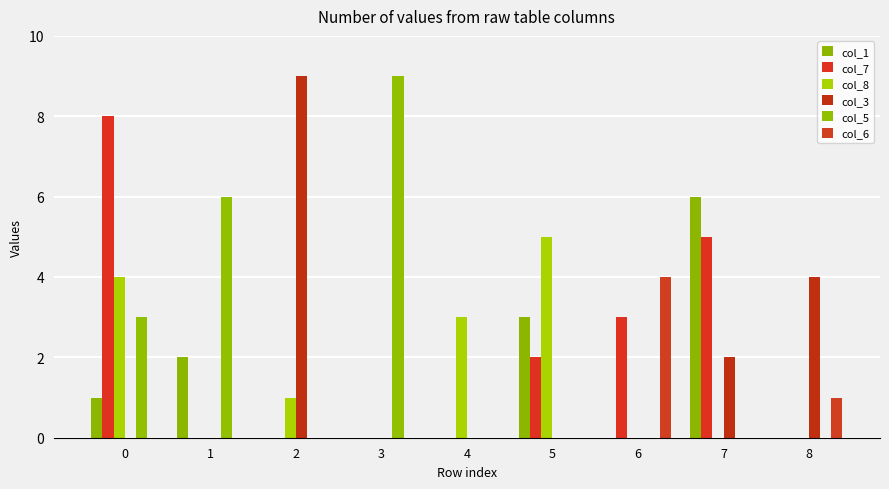

What is the difference between the maximum and minimum values in the col_7 series?

8